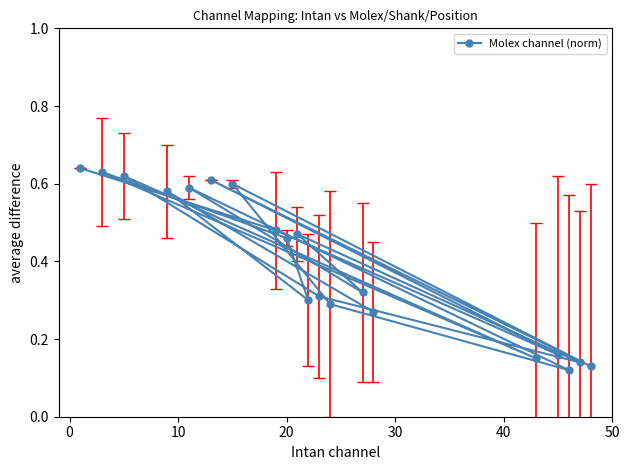

How many values are between 0 and 1?

20